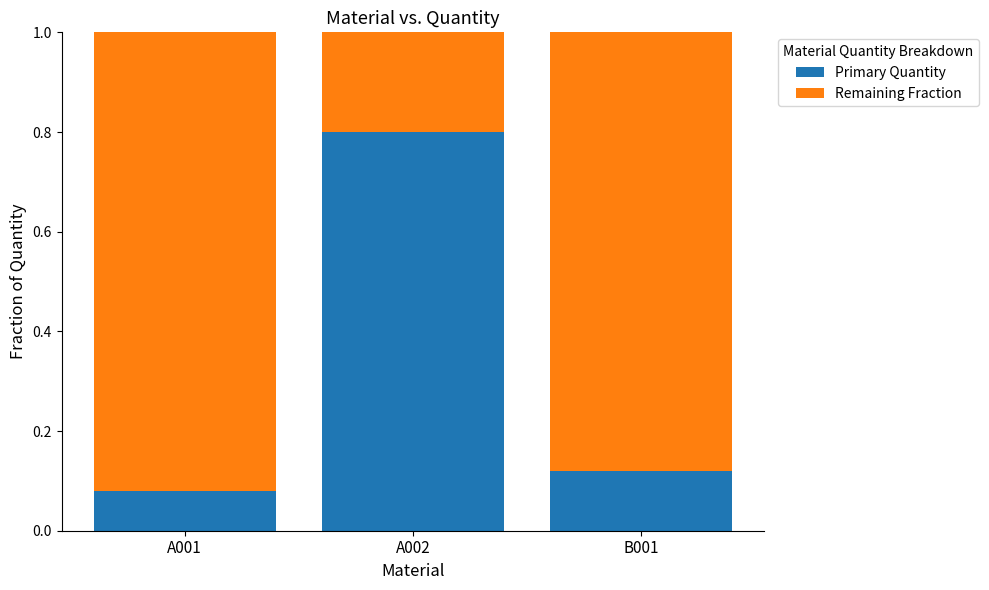

What is the difference between the Primary Quantity values at A001 and A002?

0.7